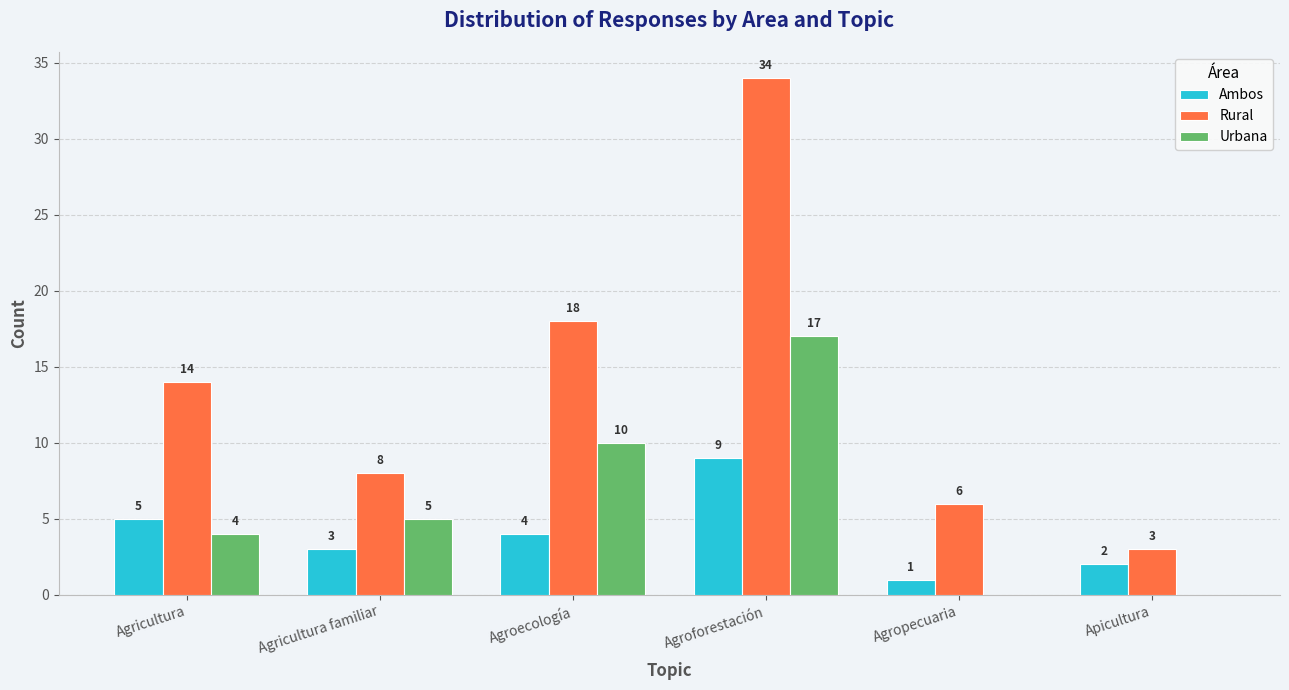

Reading left to right, what are all the values shown in this chart?

Ambos: 5	3	4	9	1	2
Rural: 14	8	18	34	6	3
Urbana: 4	5	10	17	0	0